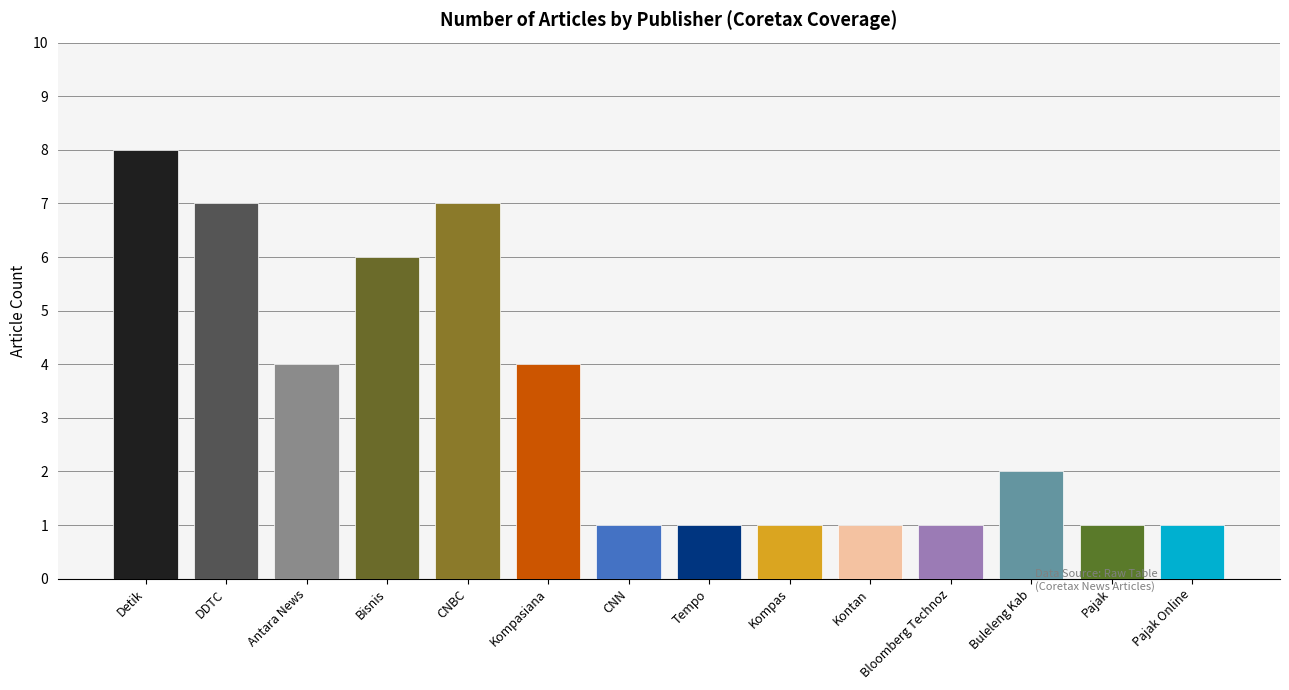

What is the label of the 5th bar from the right?

Kontan